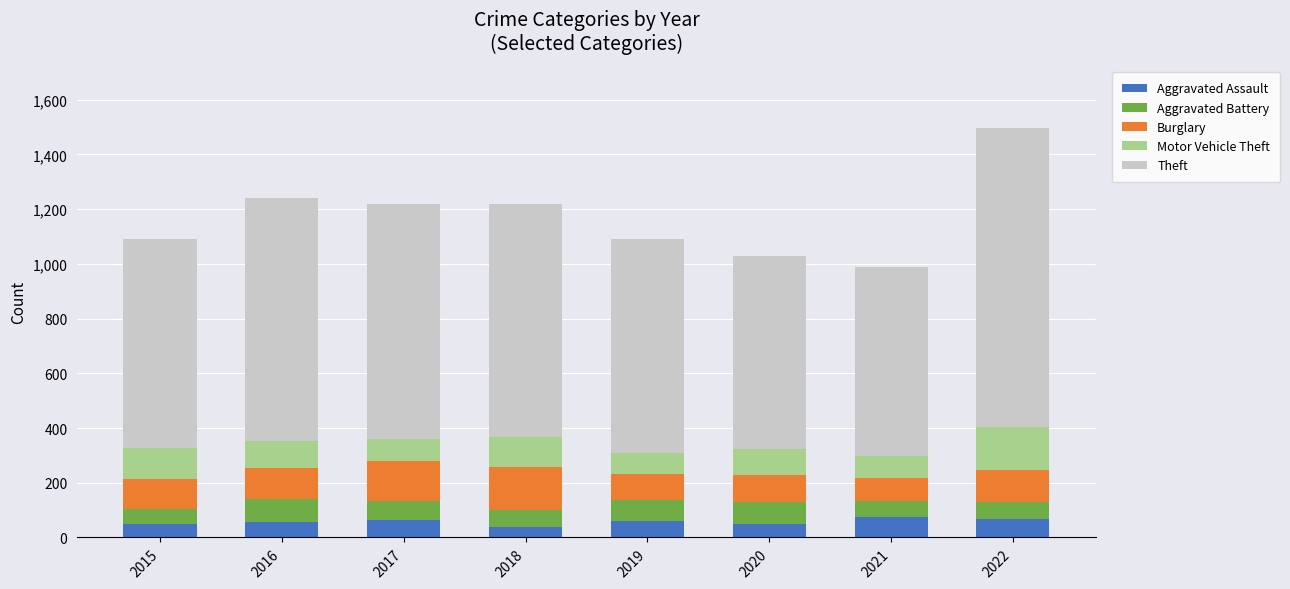

What is the minimum value for Aggravated Assault?

37